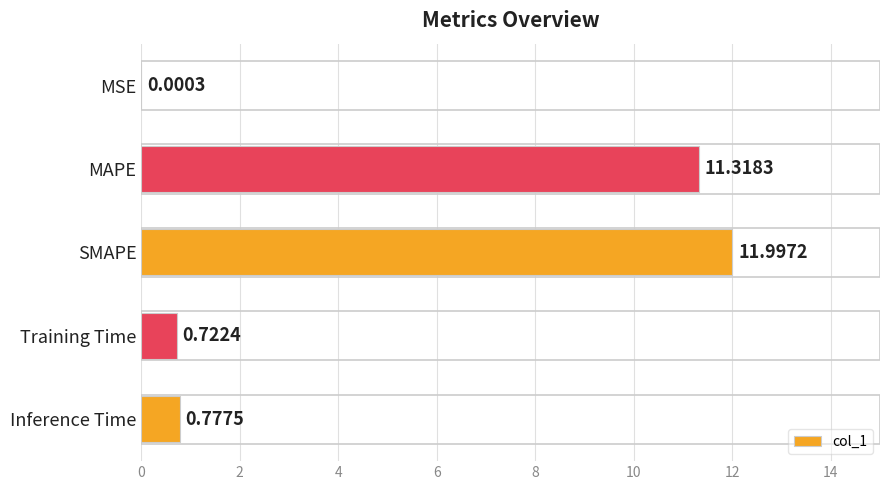

Are the bars grouped side by side (vs. stacked)?

No